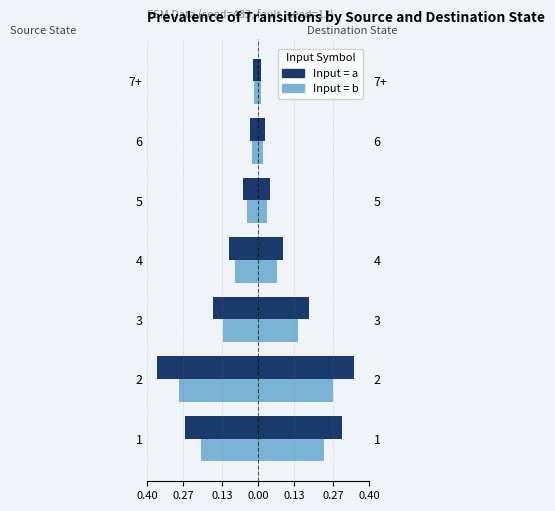

Count the number of categories in the chart.

7